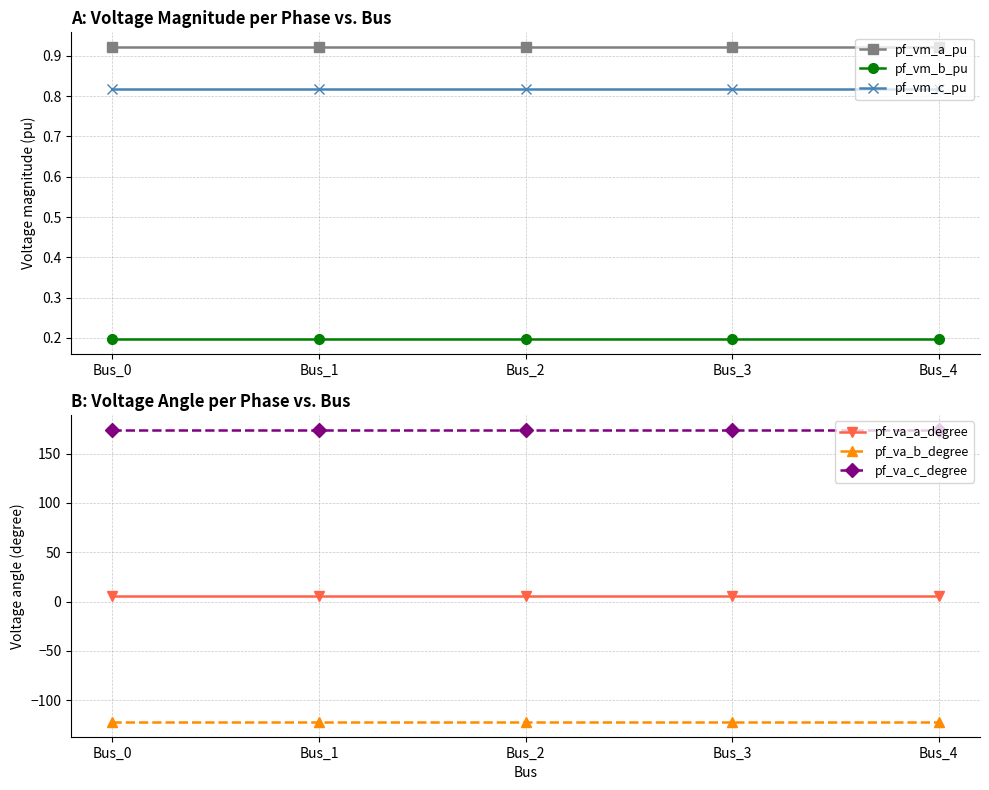

How many pf_vm_b_pu values are between 0 and 1?

5